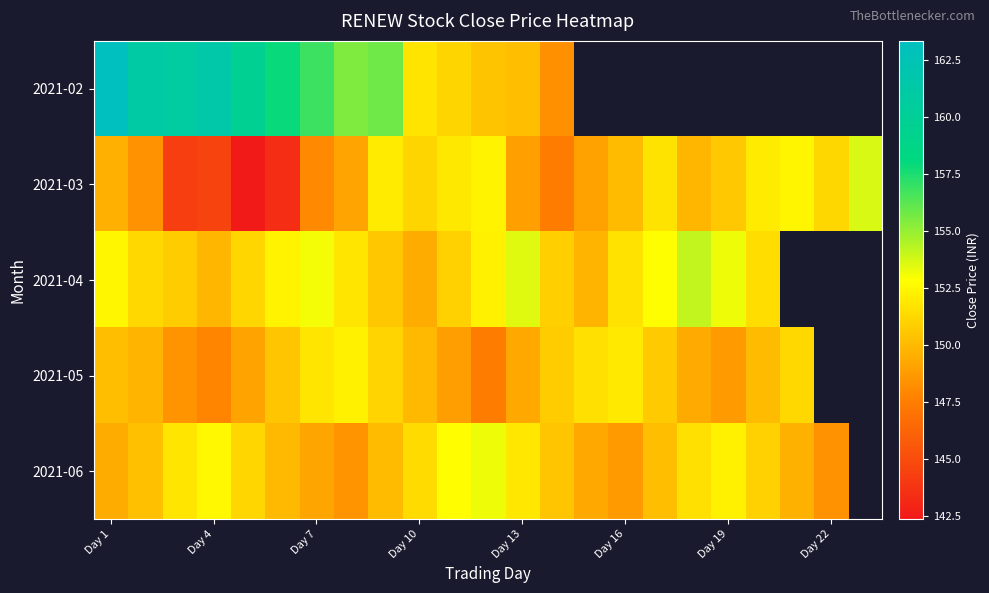

At how many categories does at least one series exceed 158?

5